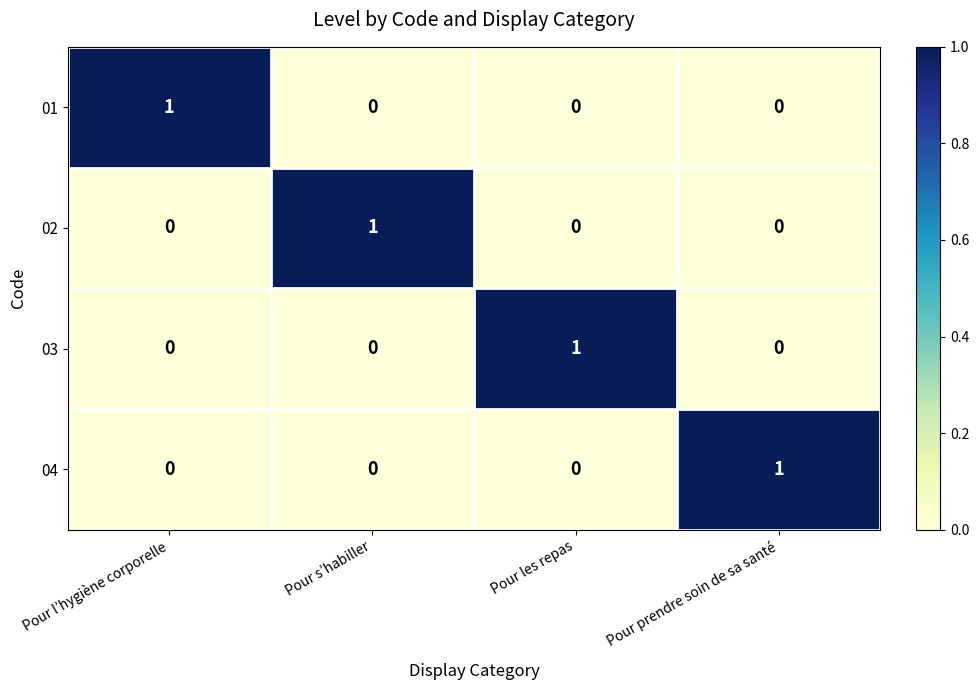

Which category has the highest value in the 04 series?

Pour prendre soin de sa santé